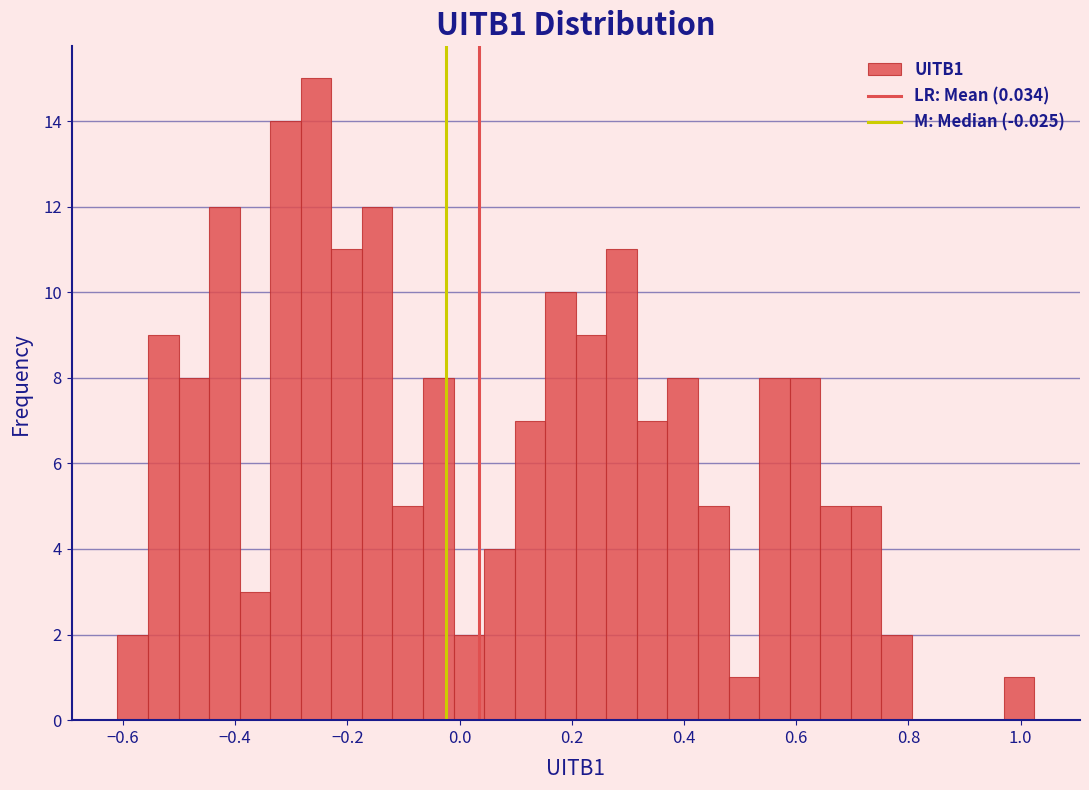

Around what value on the x-axis is the tallest bar? Give the approximate position of its centre, as read against the axis.

-0.26